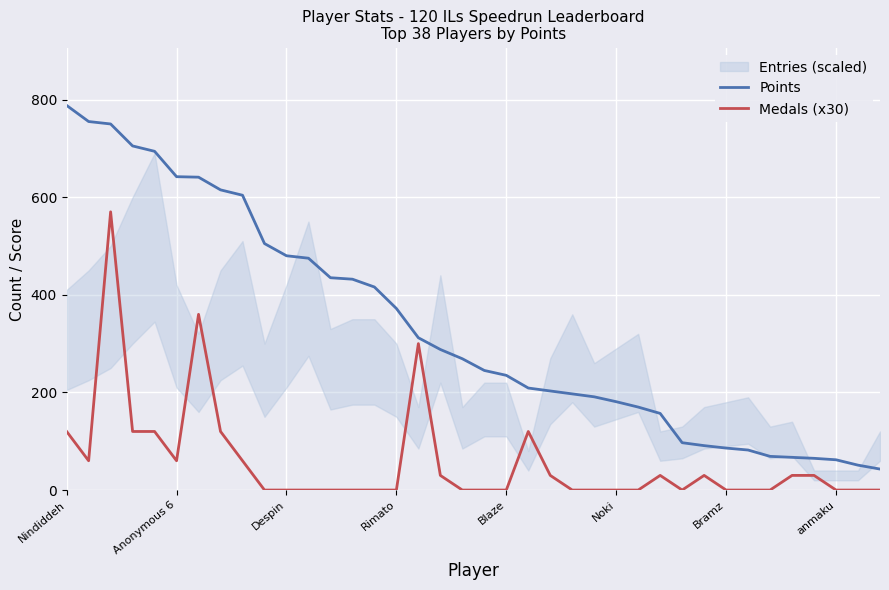

Is it true that Medals (x30) equals 194 at Noki?

False